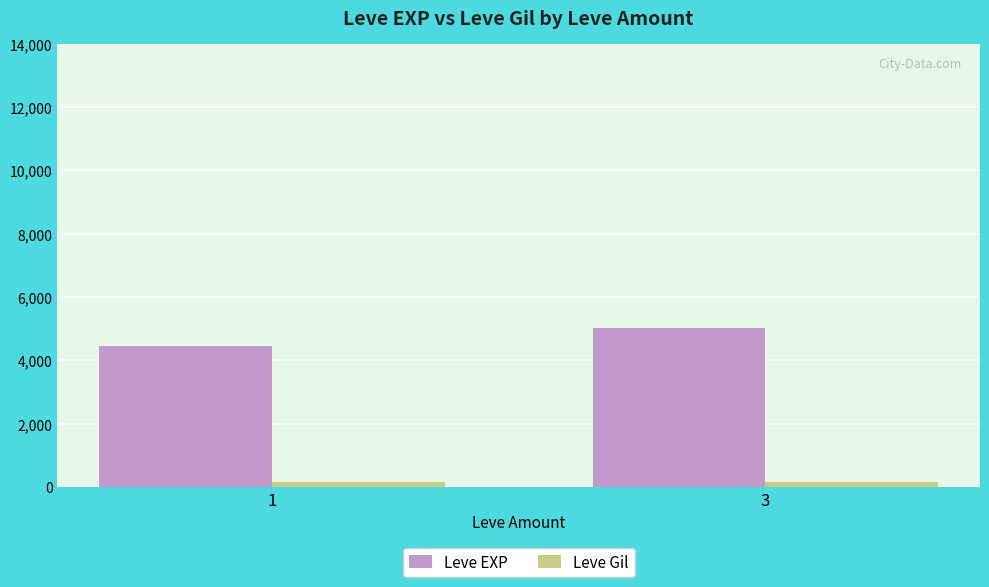

The value of Leve EXP at 1 is 4446.4. True or false?

True